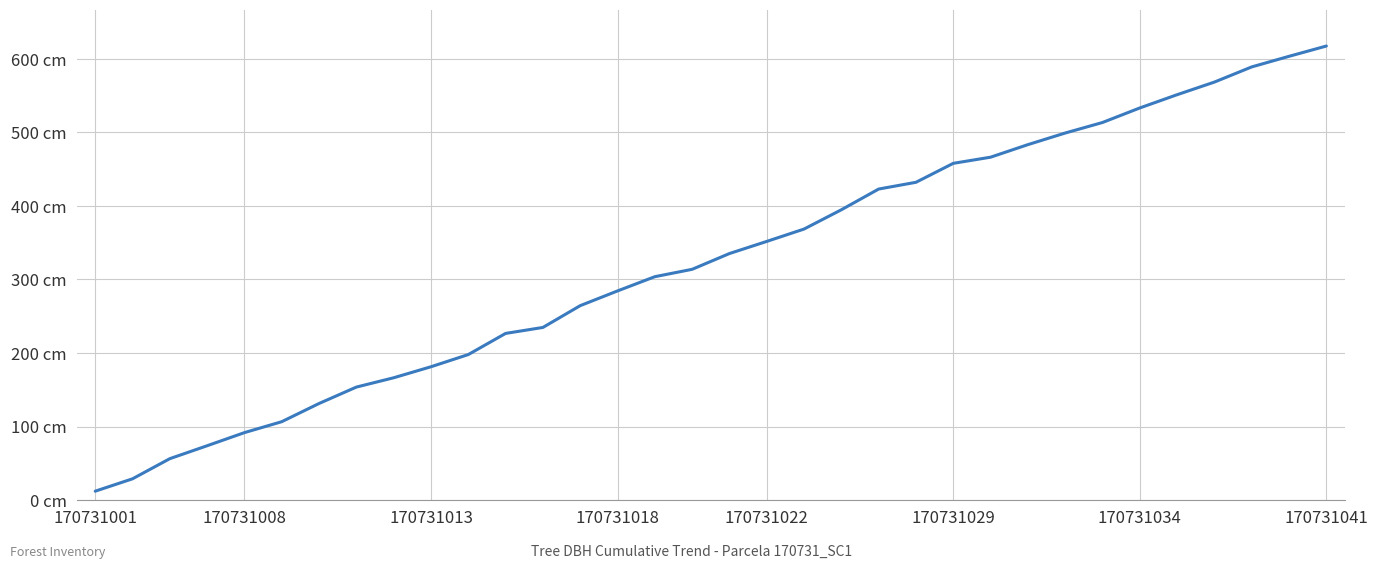

What is the average value?

324.0